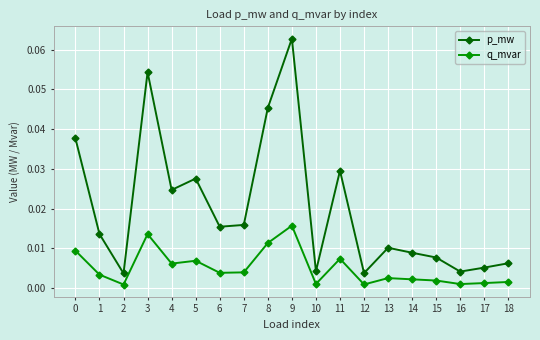

List the series in order of their peak value, lowest first.

q_mvar, p_mw